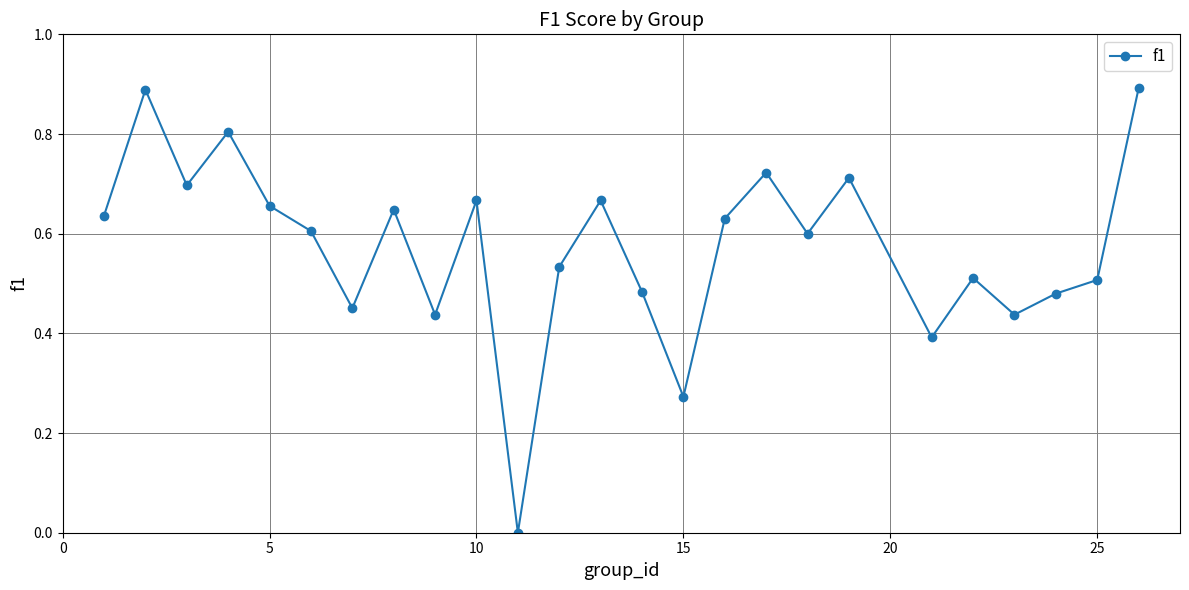

How many interior local valleys (lower than both neighbors) does the data have?

8